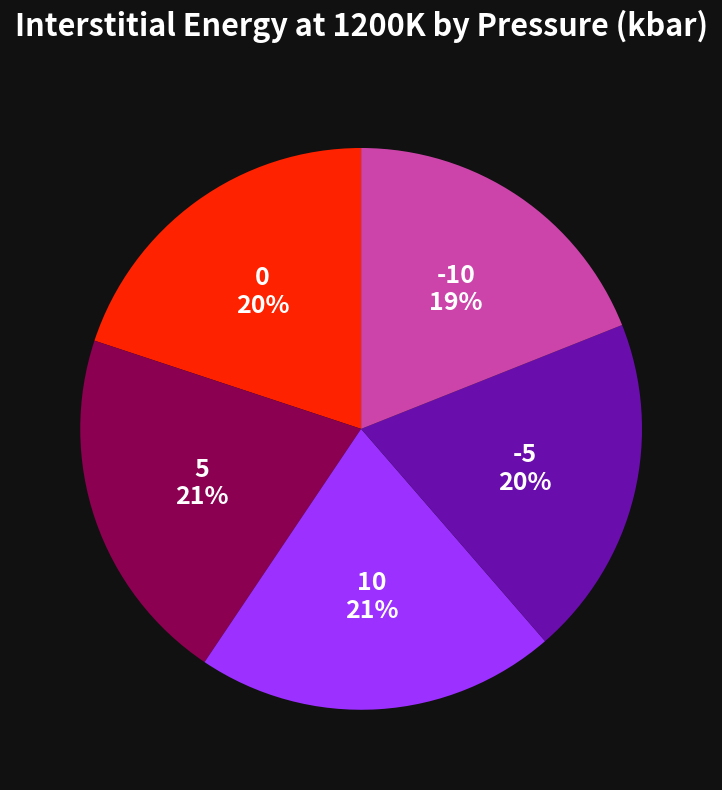

How many segments does this pie chart have?

5